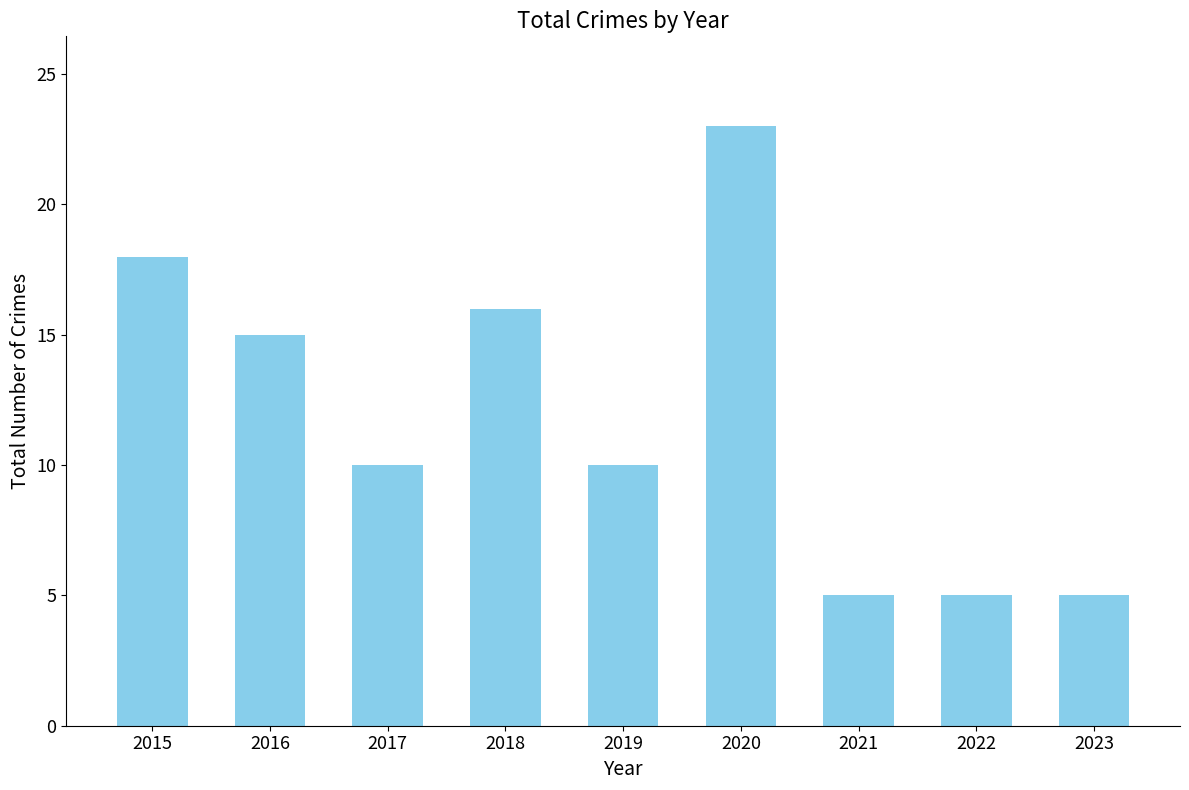

At which category does the chart reach its peak across all series?

2020